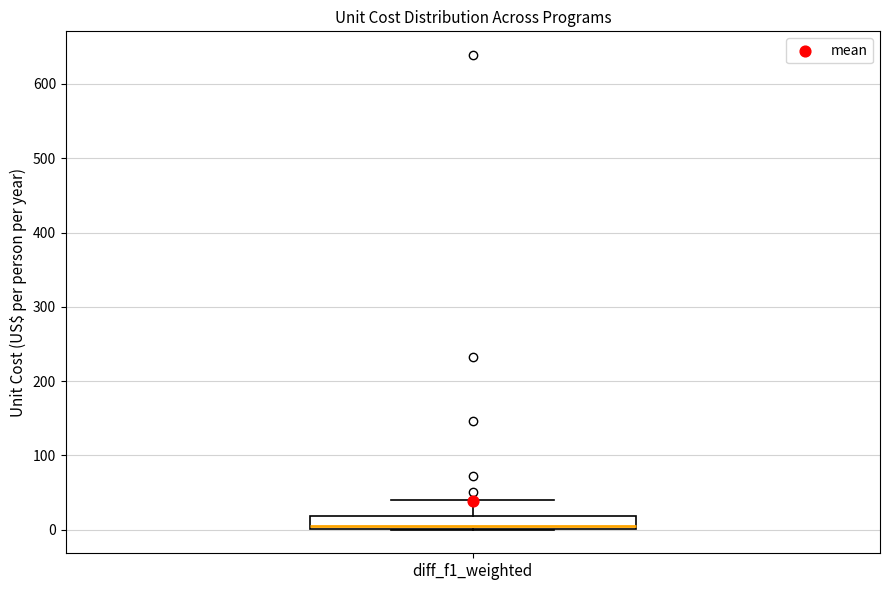

Transcribe this box plot: give where the median line is, the range the box spans, and where the two whiskers end, as read against the y-axis. The values are not printed on the chart, so give them approximately, as read against the axis.

median 0 (just above the box's lower edge), box 0 to 20, whiskers 0 to 40